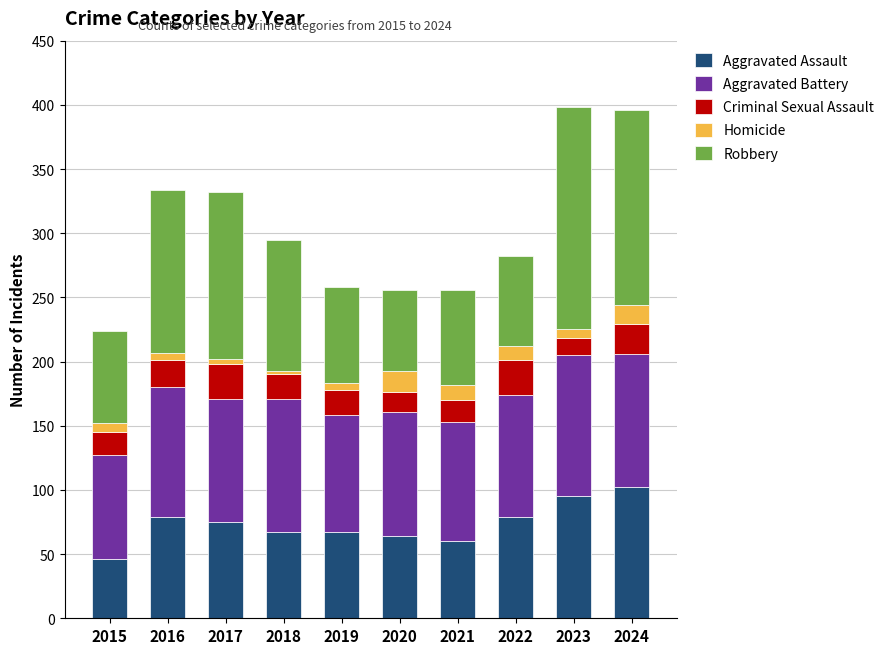

What is the difference between the maximum and second lowest values in the Aggravated Assault series?

42